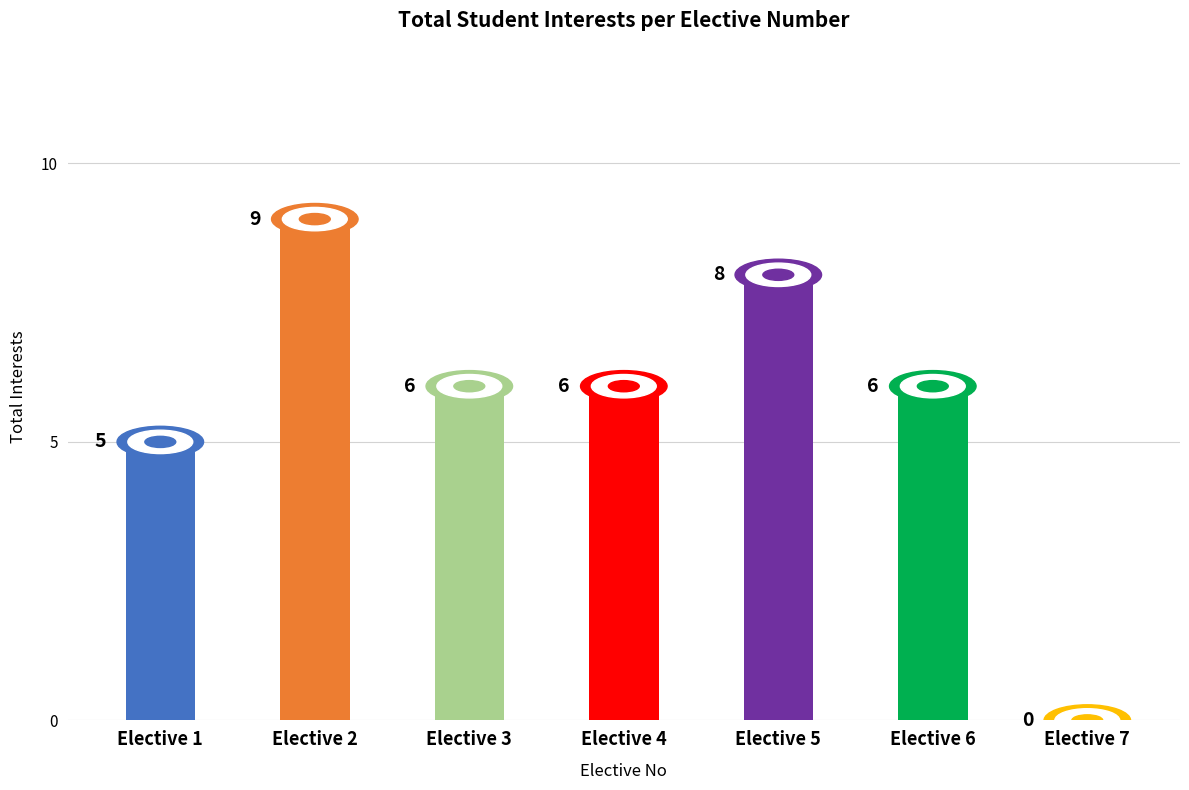

What is the change in value from Elective 3 to Elective 7?

-6